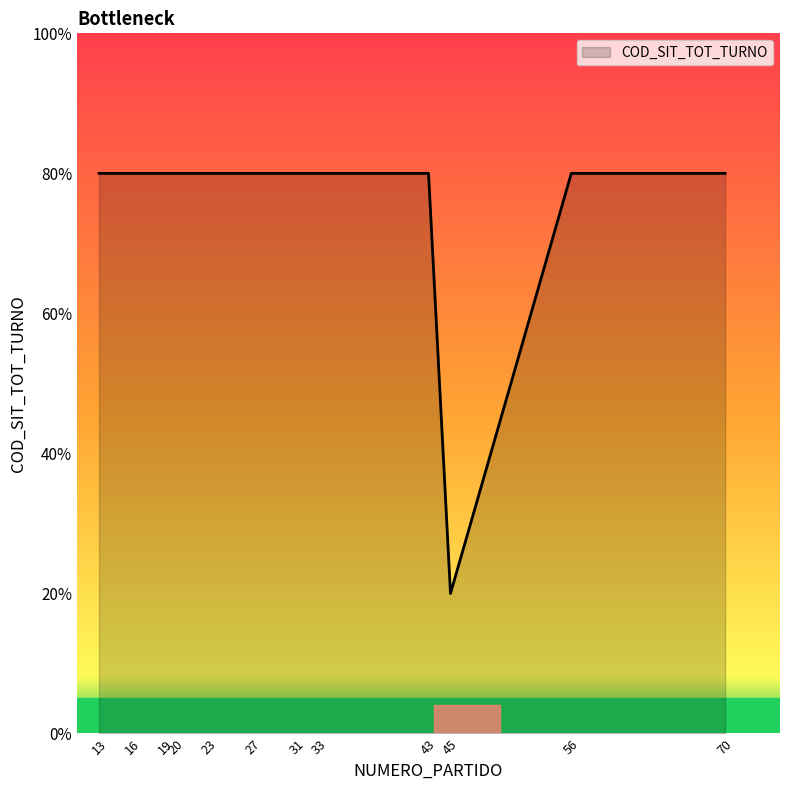

Where is the first local minimum?

45